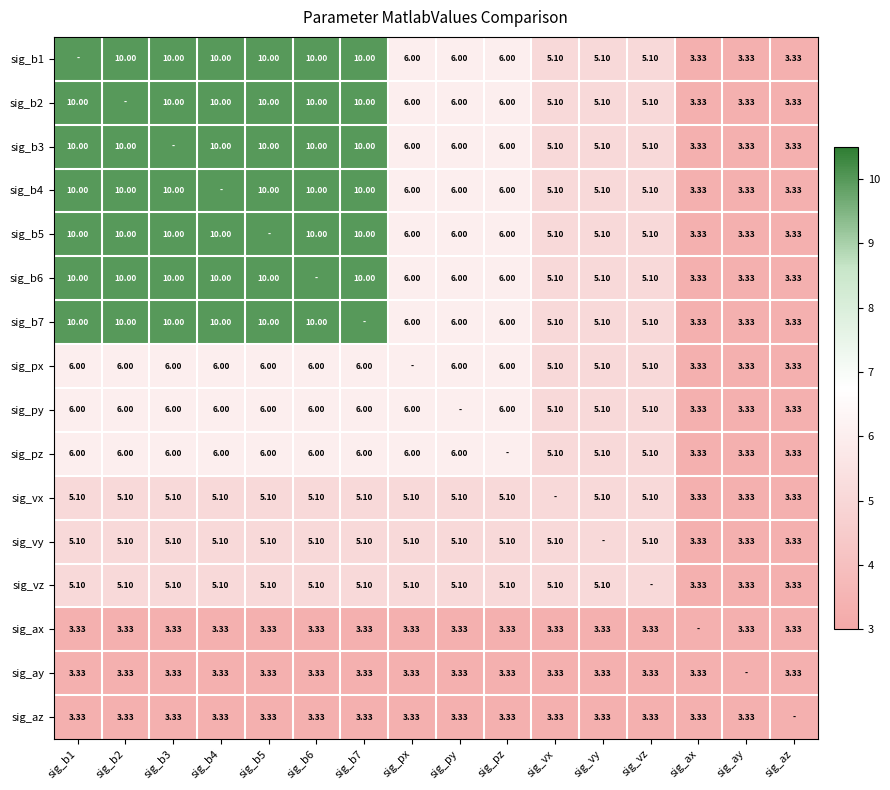

At how many categories does at least one series exceed 6?

7